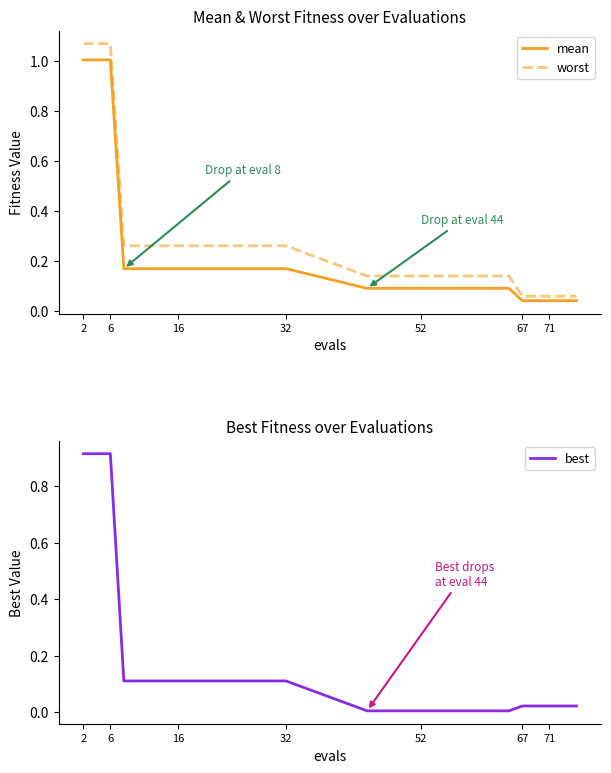

What is the difference between the maximum and minimum values in the mean series?

1.0